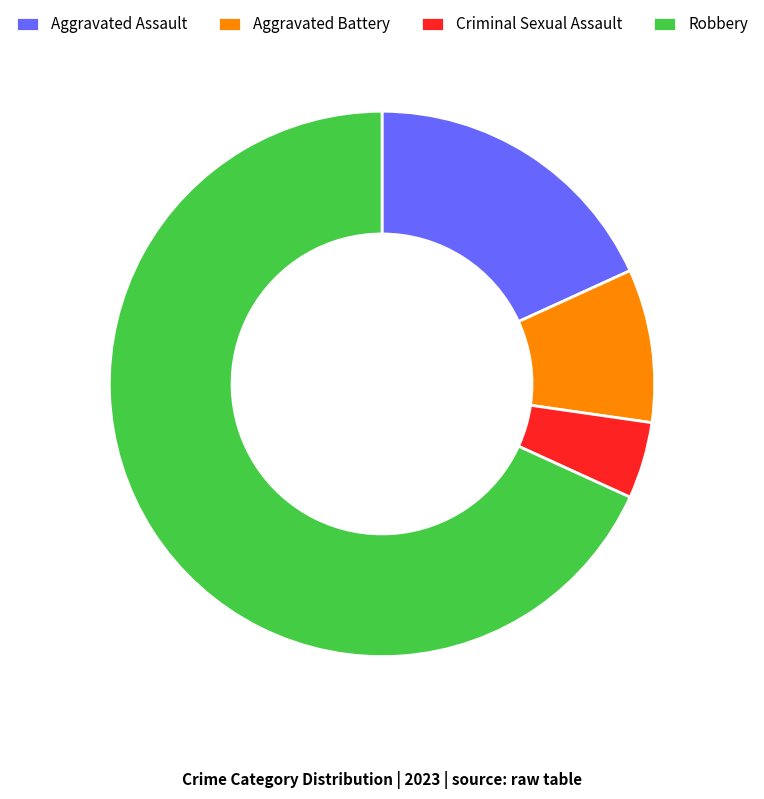

Which slice is the largest?

Robbery